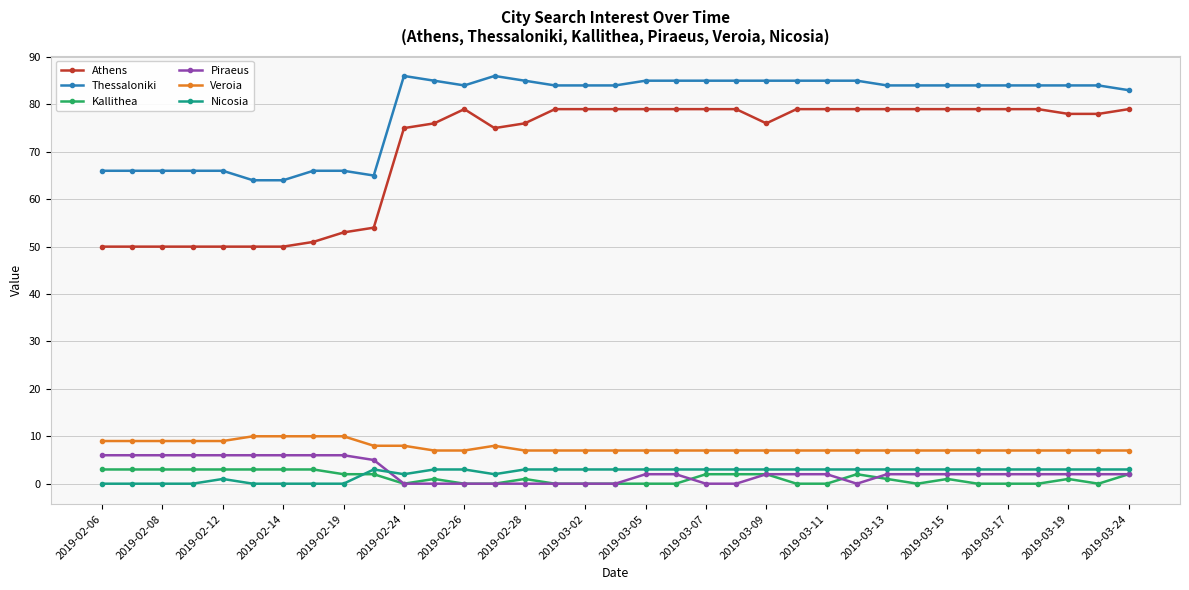

Which series has the widest spread of values?

Athens